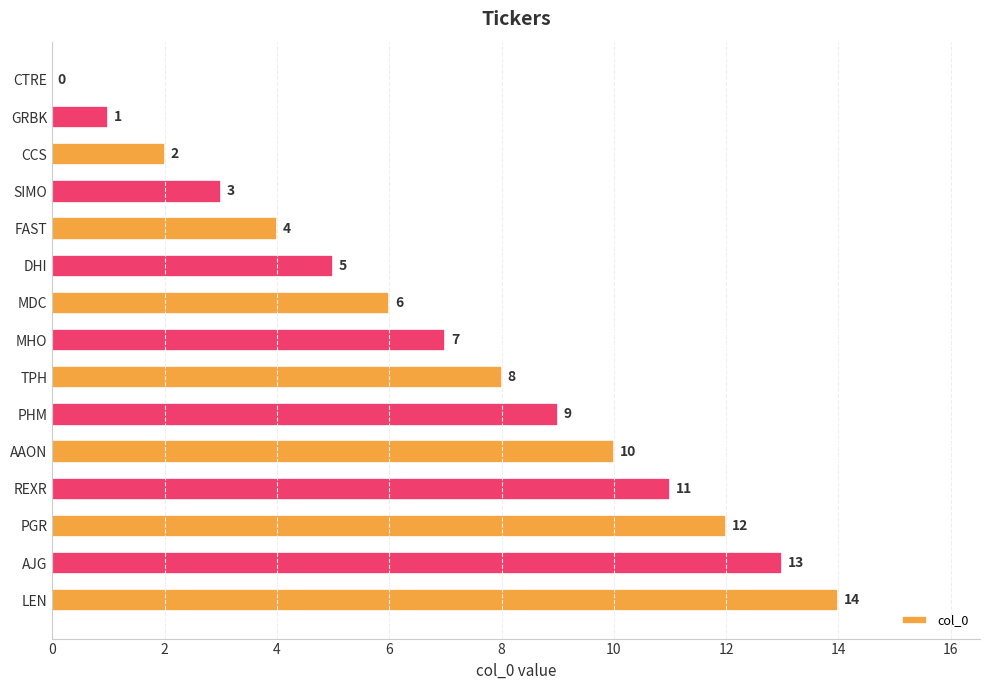

Is it true that the value at REXR is 17?

False